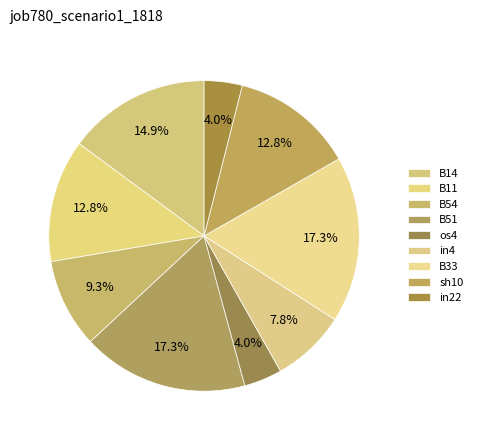

Which slice is the smallest?

os4